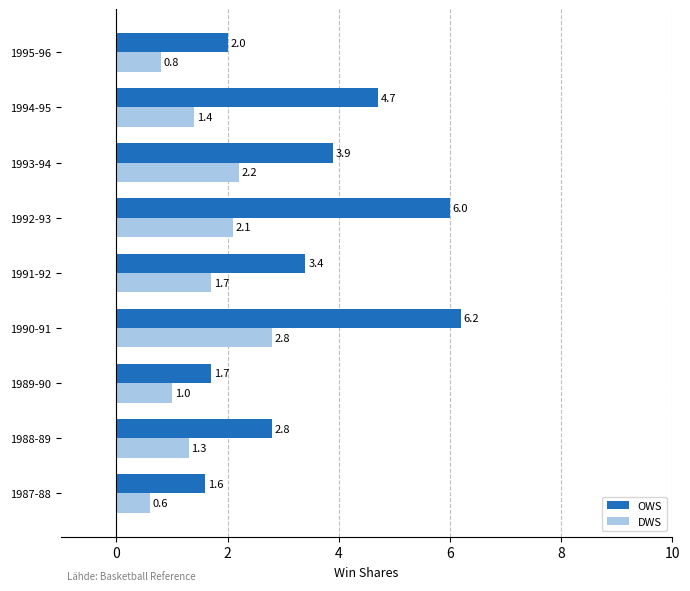

List the series in order of their peak value, highest first.

OWS, DWS